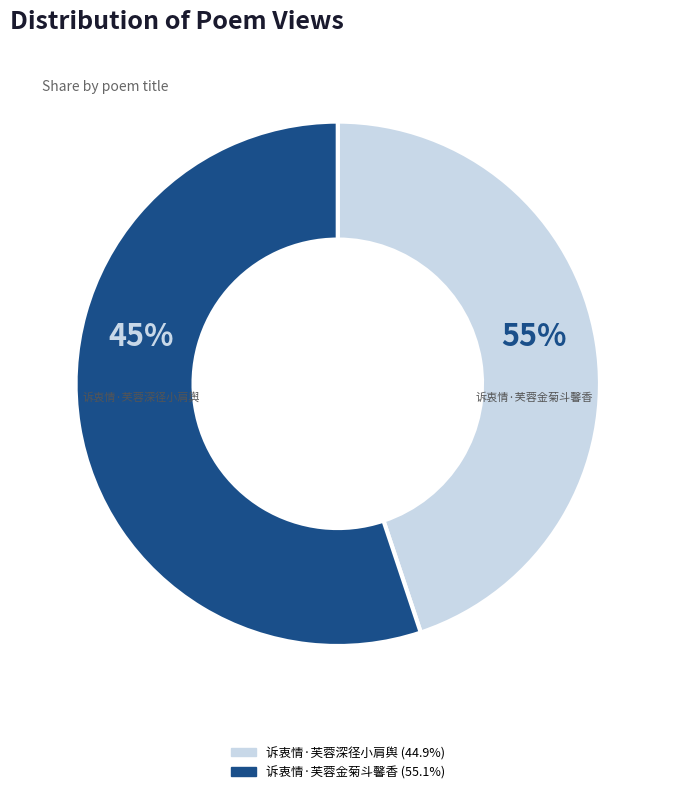

Is it true that 诉衷情·芙蓉深径小肩舆 is 45% of the pie?

True